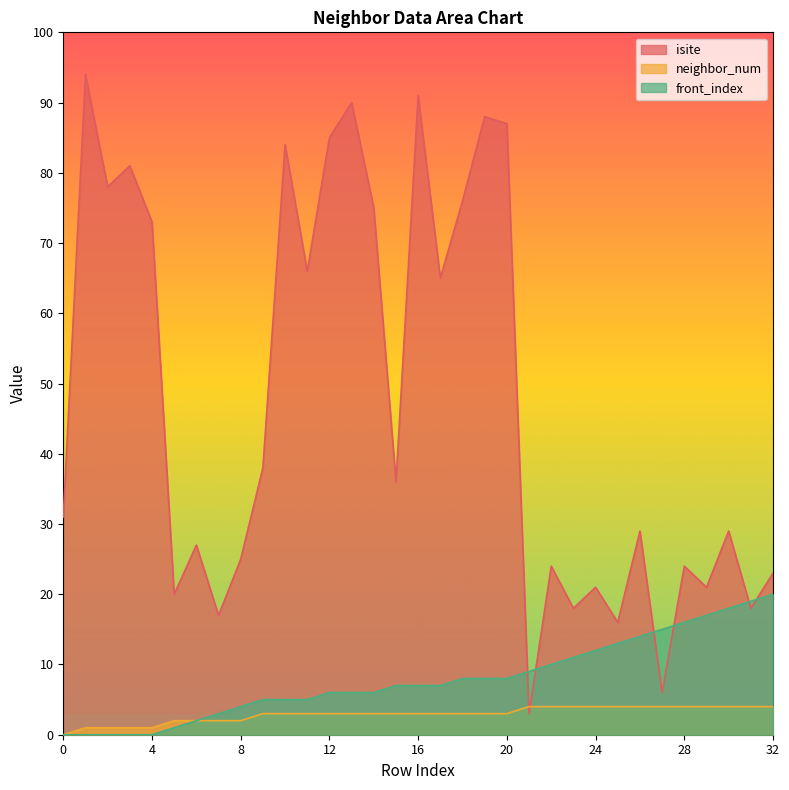

Where do front_index and isite first cross each other?

20 and 21